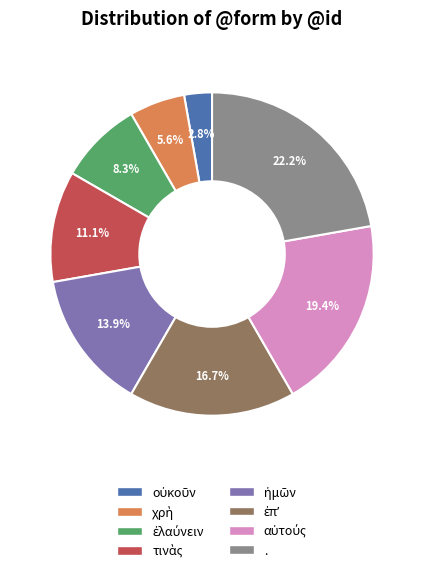

Is there a majority slice in this chart?

No